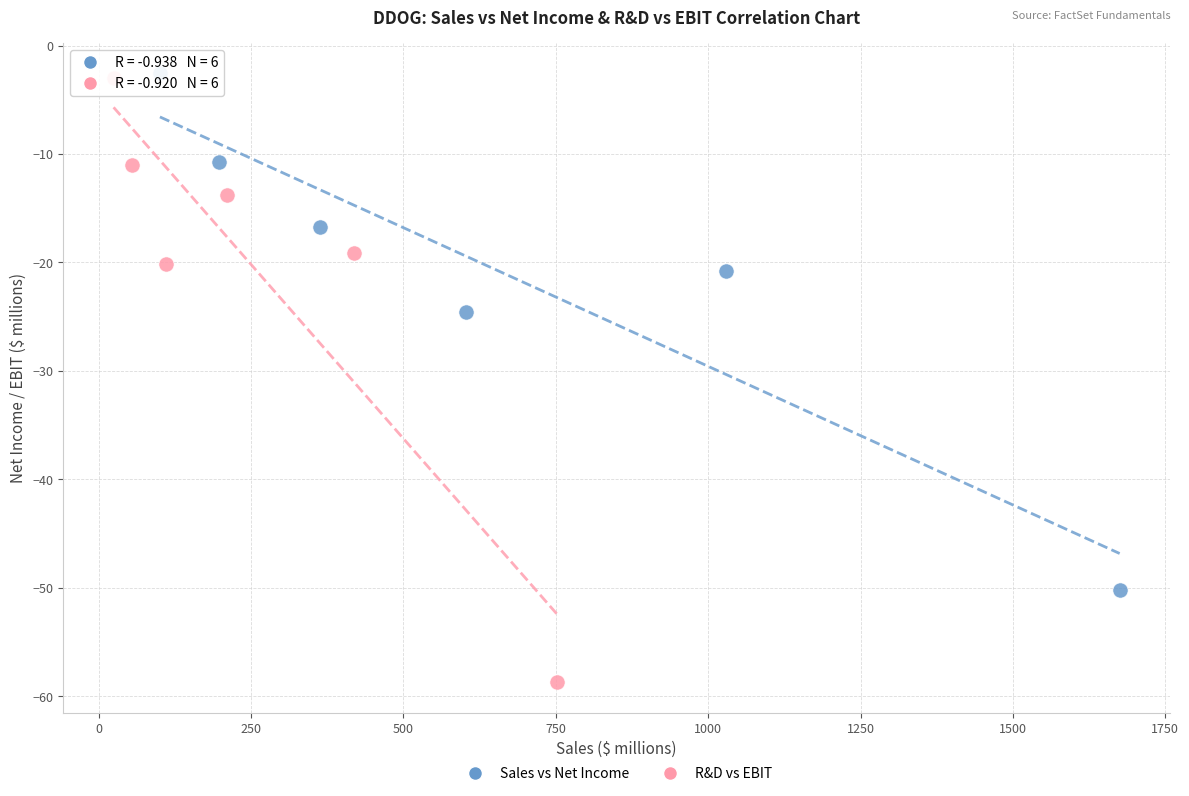

Which series contains the lowest Y value?

R&D vs EBIT